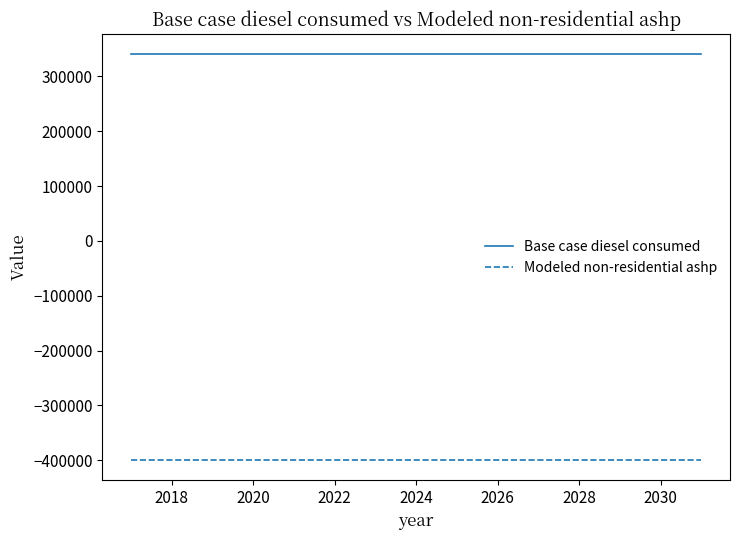

How many lines are shown in the chart?

2